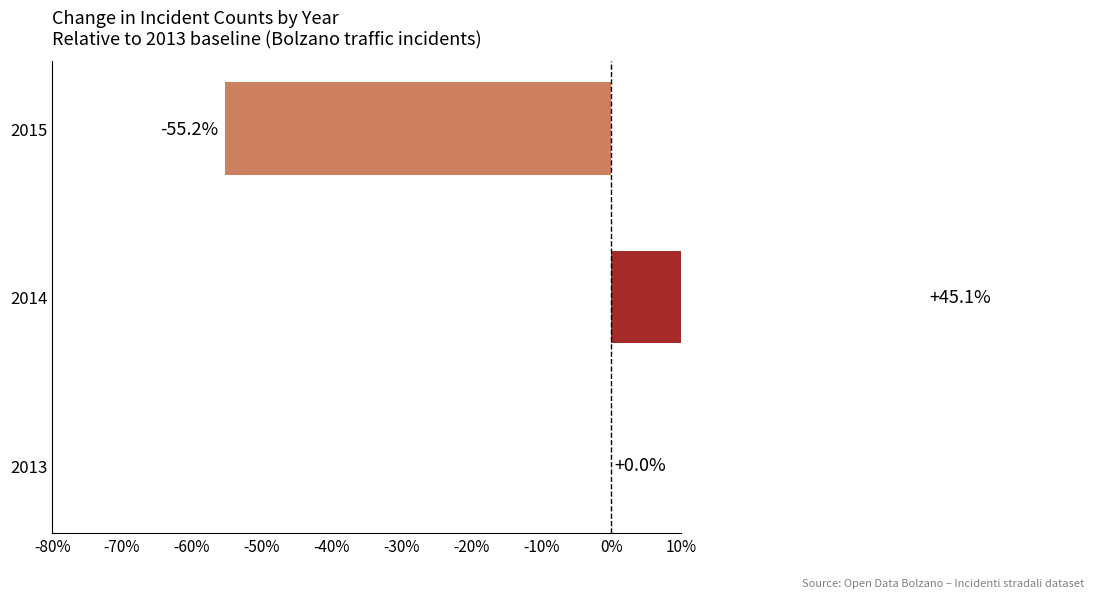

How many data points are less than 0?

1